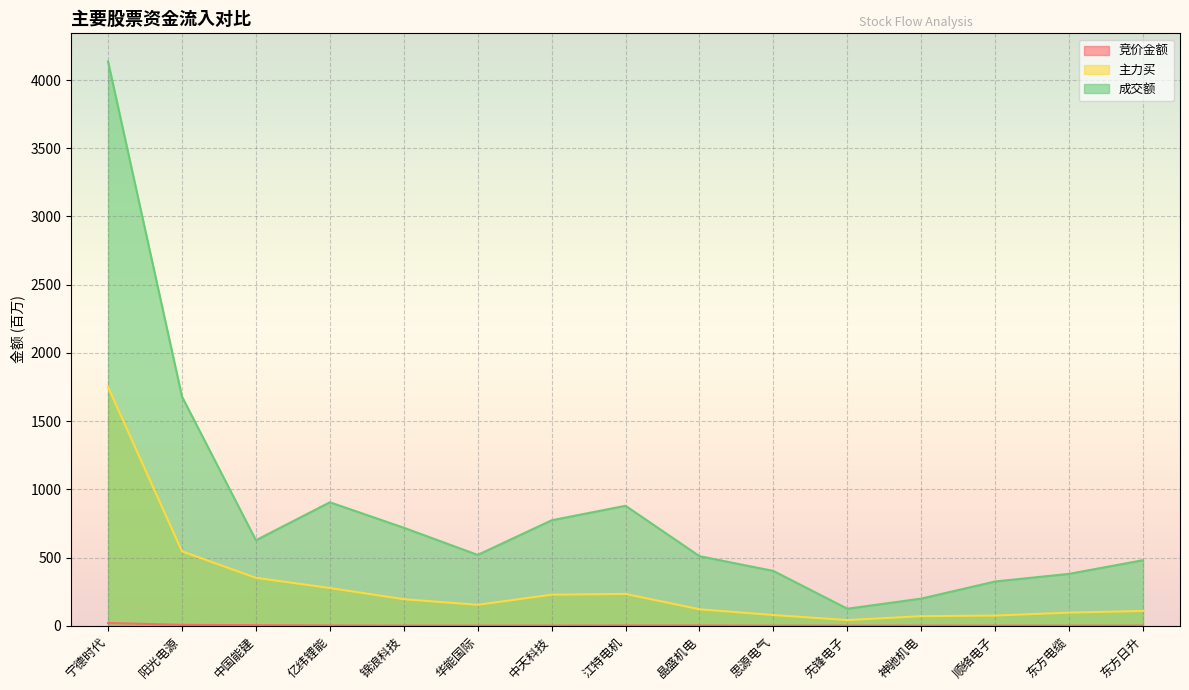

How many distinct data groups are displayed?

3